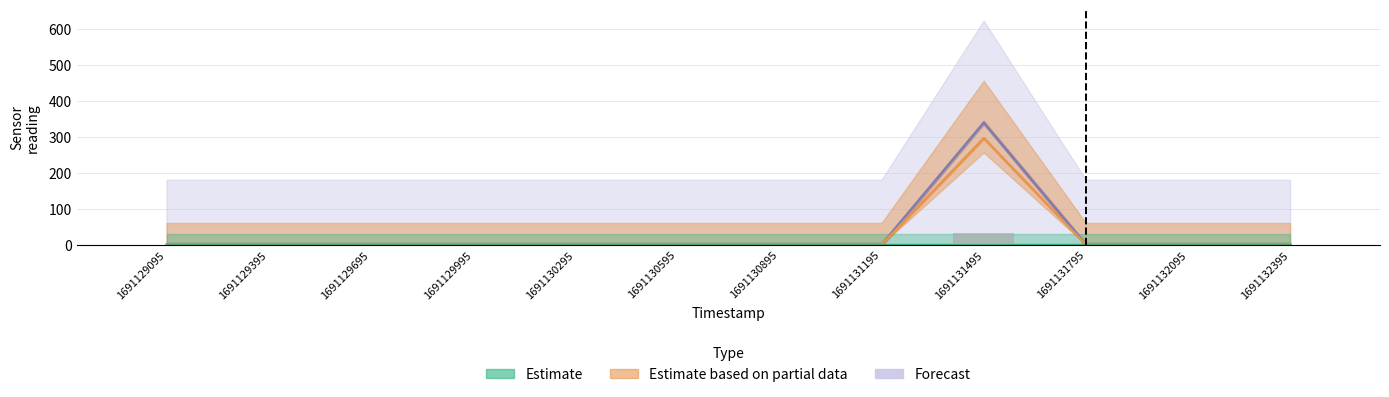

Are the bars horizontal?

No